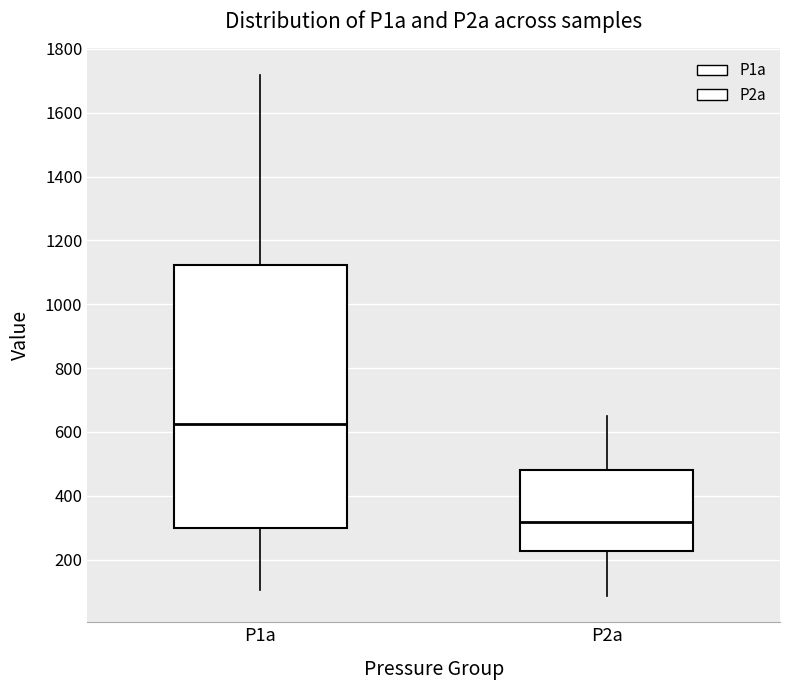

Reading left to right, transcribe this box plot: for each box, give where its median line is, the range the box spans, and where its two whiskers end, as read against the y-axis. The values are not printed on the chart, so give them approximately, as read against the axis.

P1a: median 620, box 300 to 1120, whiskers 100 to 1720
P2a: median 320, box 220 to 480, whiskers 80 to 640